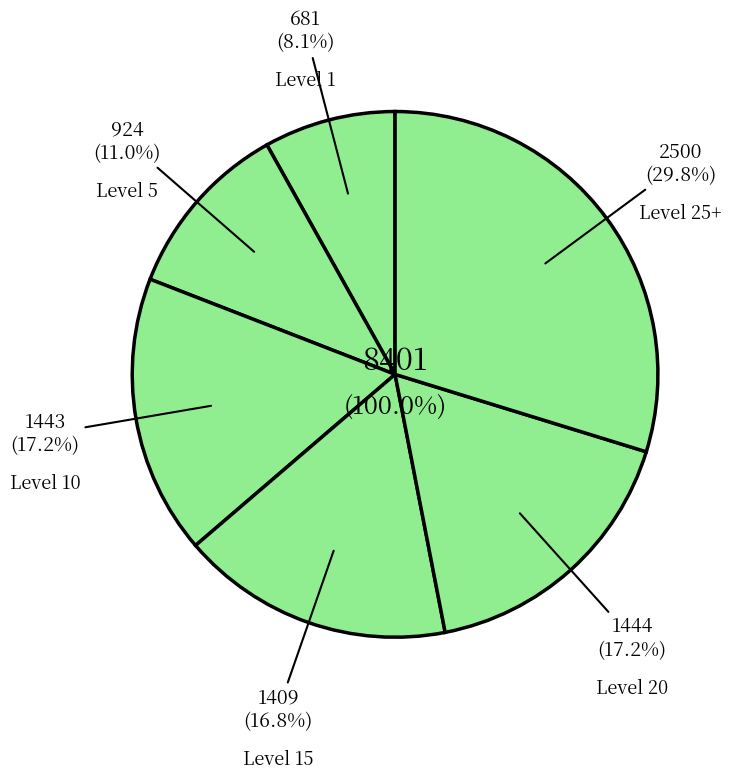

Is the sum of Amateur's Mortar and Bronze Chaser Hammer greater than half?

No